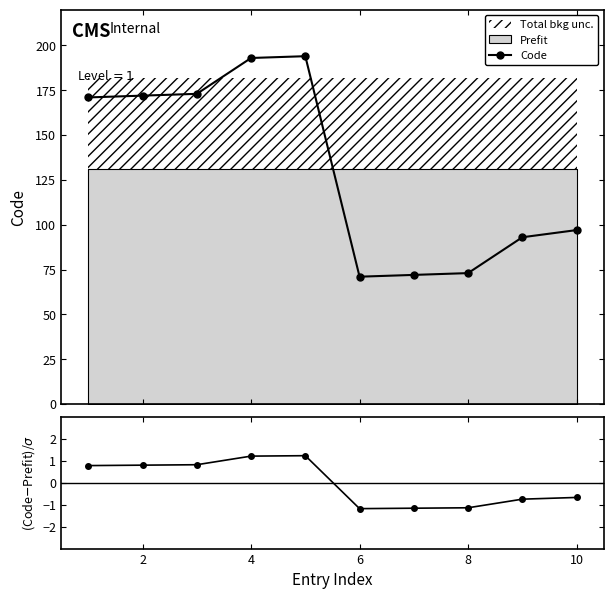

What is the highest value of the Code series?

194